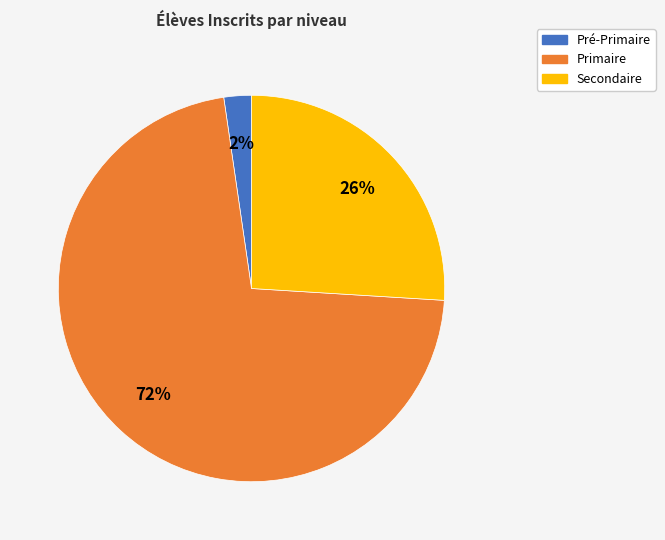

What is the smallest slice in the pie chart?

Pré-Primaire